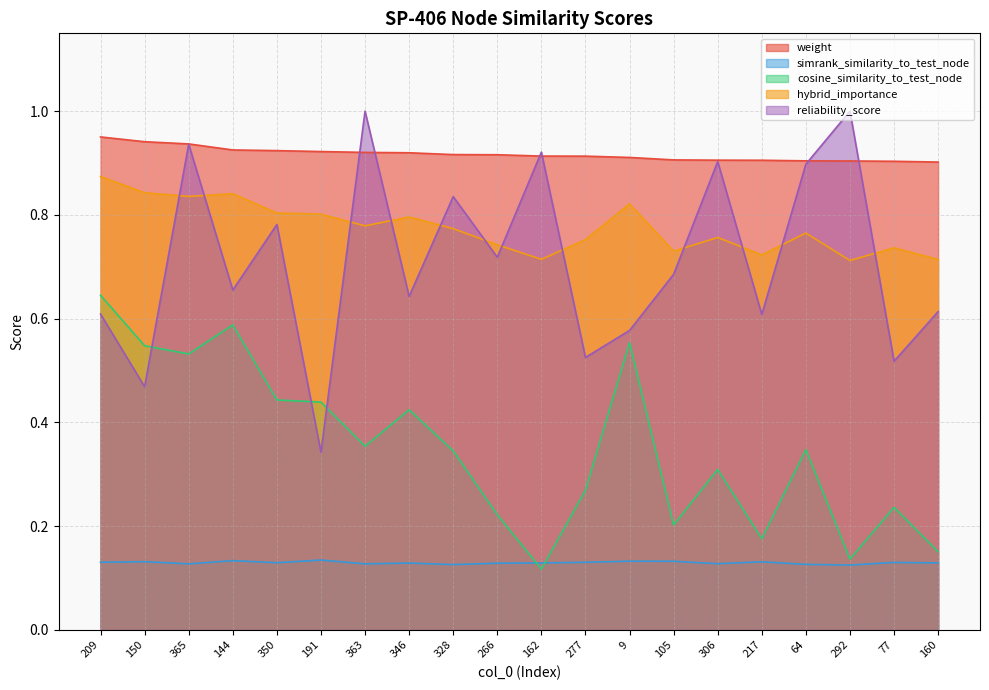

True or false: reliability_score and hybrid_importance cross at least once.

True